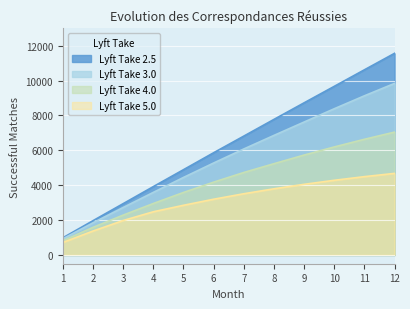

Reading left to right, list all the values displayed in this chart.

2.5: 1=984	2=1966	3=2942	4=3920	5=4890	6=5862	7=6816	8=7774	9=8725	10=9670	11=10619	12=11564
3.0: 1=926	2=1845	3=2724	4=3590	5=4446	6=5275	7=6079	8=6857	9=7624	10=8386	11=9129	12=9840
4.0: 1=817	2=1584	3=2286	4=2952	5=3585	6=4176	7=4731	8=5235	9=5731	10=6196	11=6635	12=7047
5.0: 1=717	2=1373	3=1977	4=2478	5=2850	6=3198	7=3512	8=3796	9=4052	10=4284	11=4493	12=4680